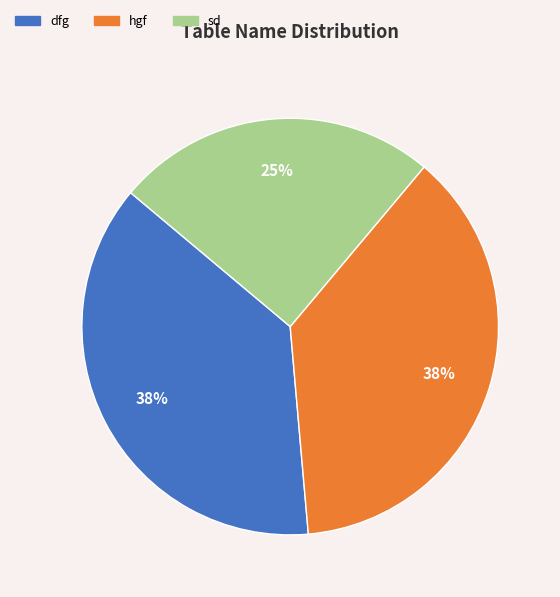

Do hgf and sd together represent more than half of the pie?

Yes